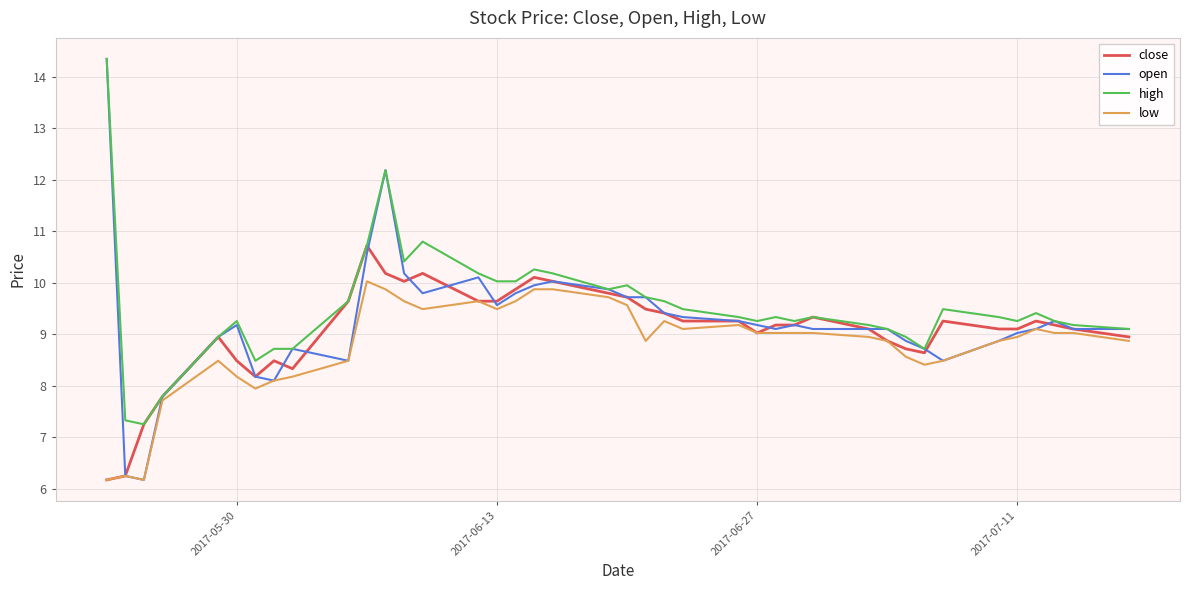

Which series has the widest spread of values?

open